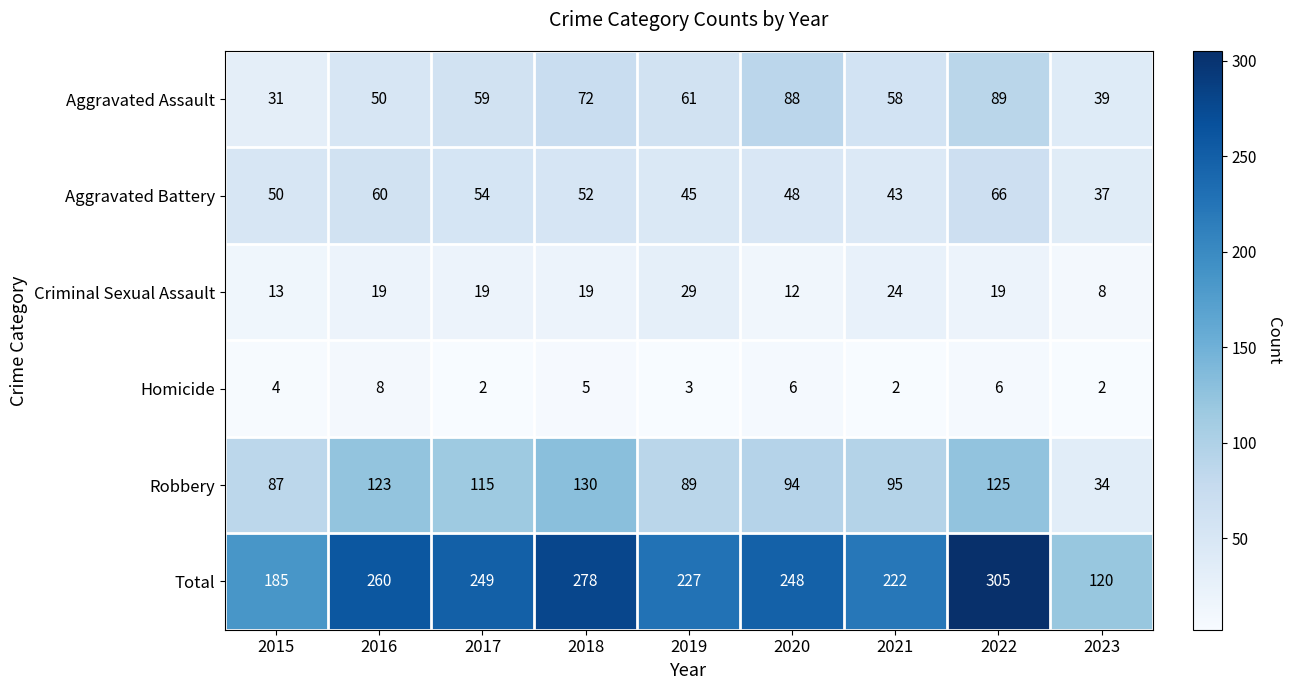

At 2021, list the series in order from smallest to largest.

Homicide, Criminal Sexual Assault, Aggravated Battery, Aggravated Assault, Robbery, Total